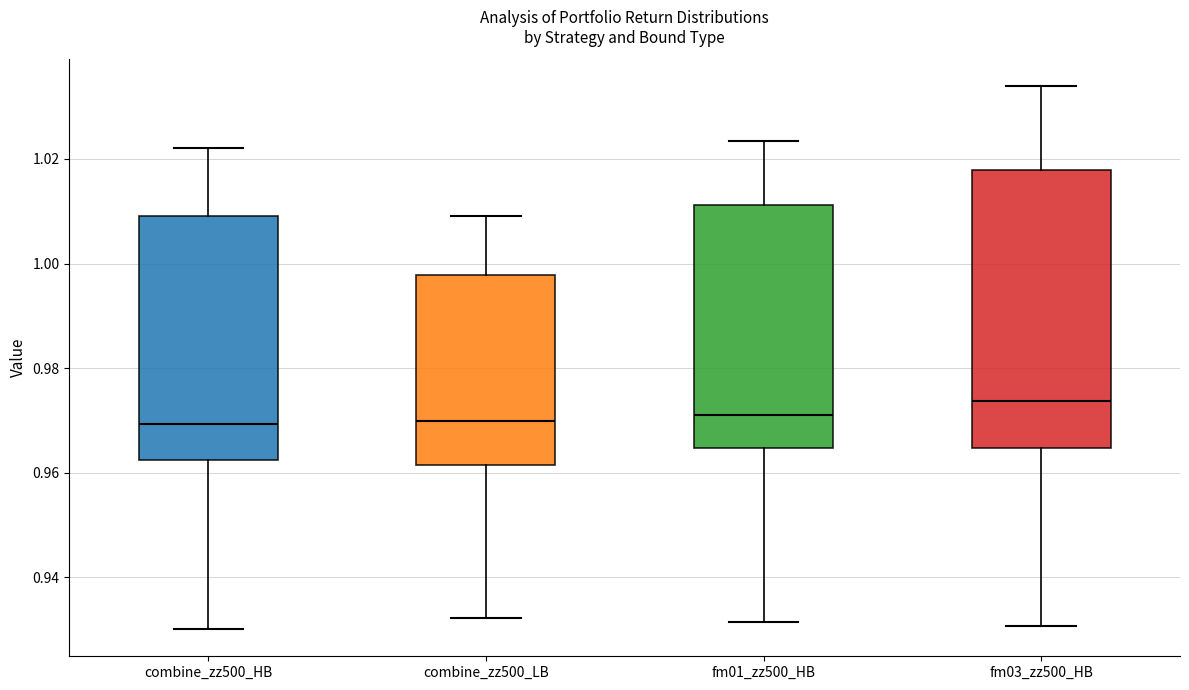

Which box is the tallest, from its lower edge to its upper edge?

fm03_zz500_HB